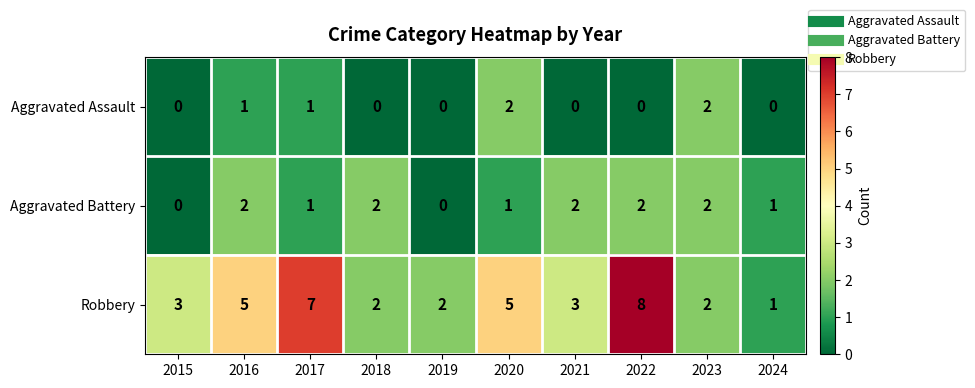

The value of Aggravated Assault at 2018 is 0. True or false?

True